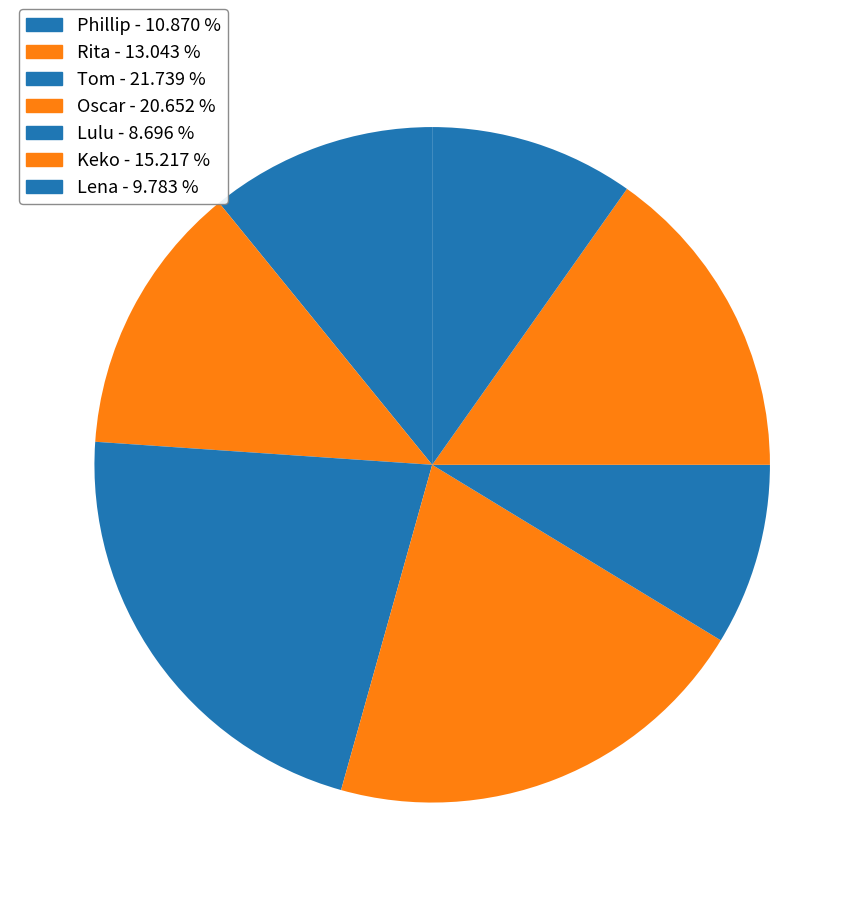

Does Rita account for over 50% of the chart?

No